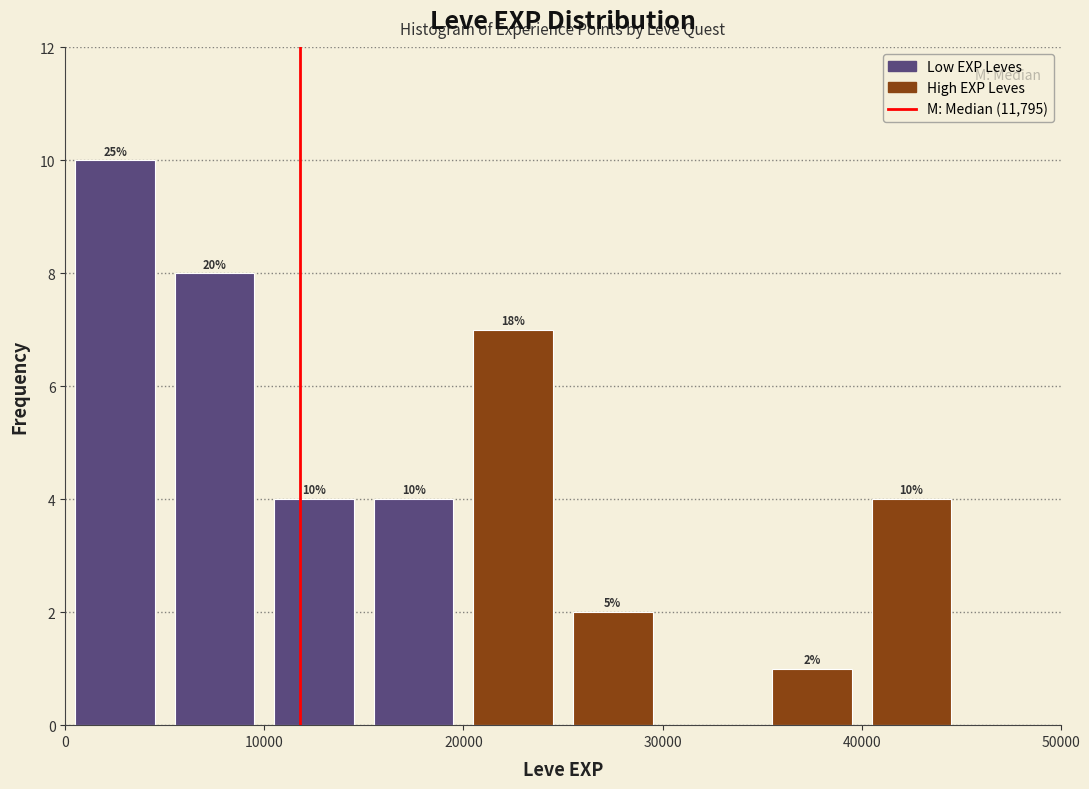

Which range on the x-axis has the tallest bar?

0 to 5000